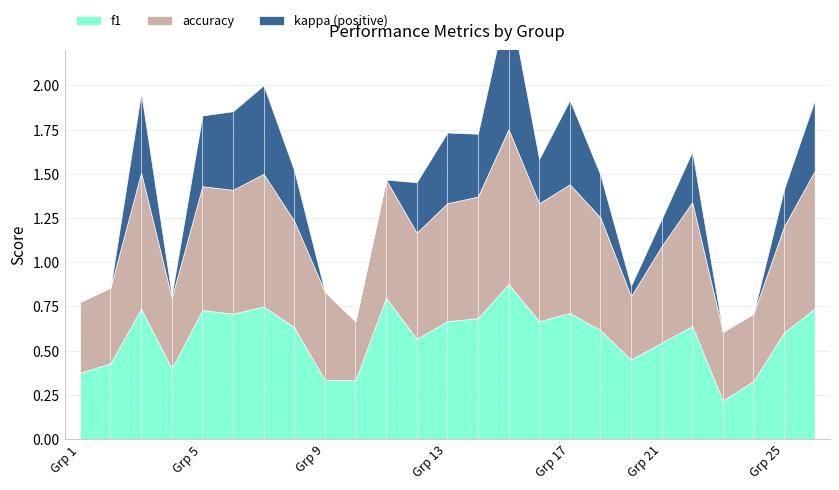

Is the value of f1 at 19 greater than the value of kappa at 9?

Yes